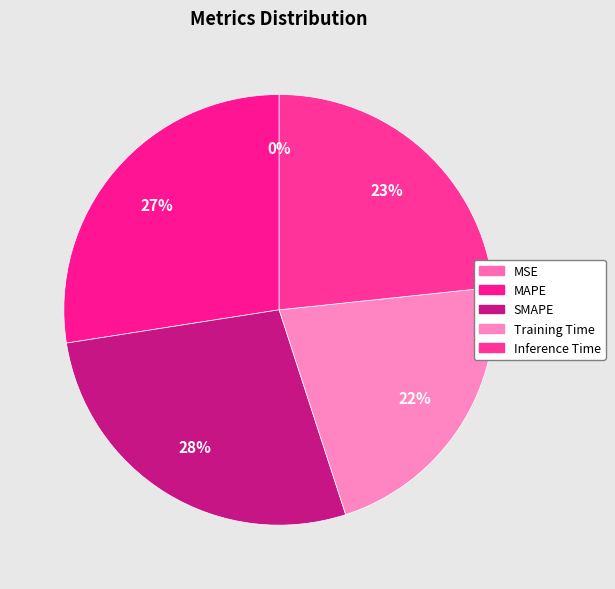

How many segments does this pie chart have?

5